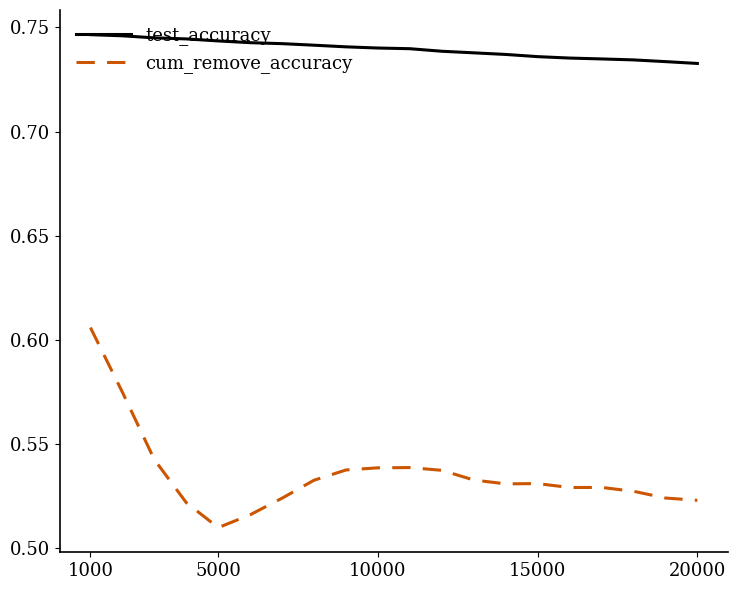

Which series has the widest spread of values?

cum_remove_accuracy